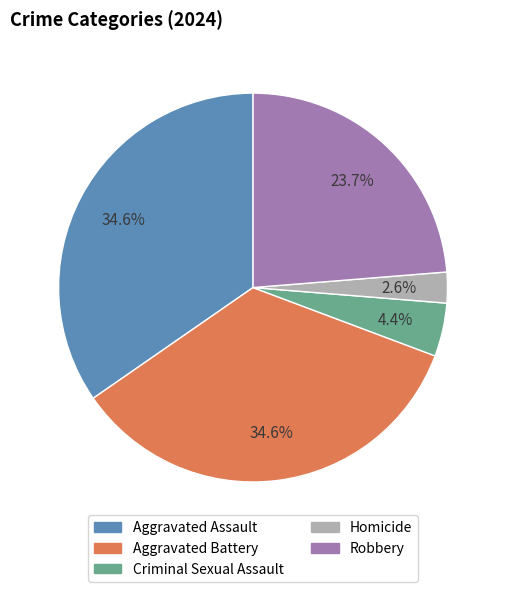

To the nearest percent, what percentage of the pie is Aggravated Assault?

35%